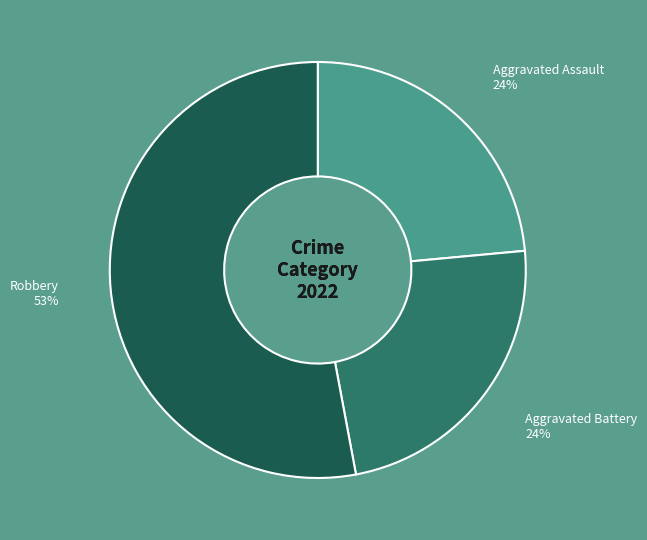

Does any single category account for the majority?

Yes